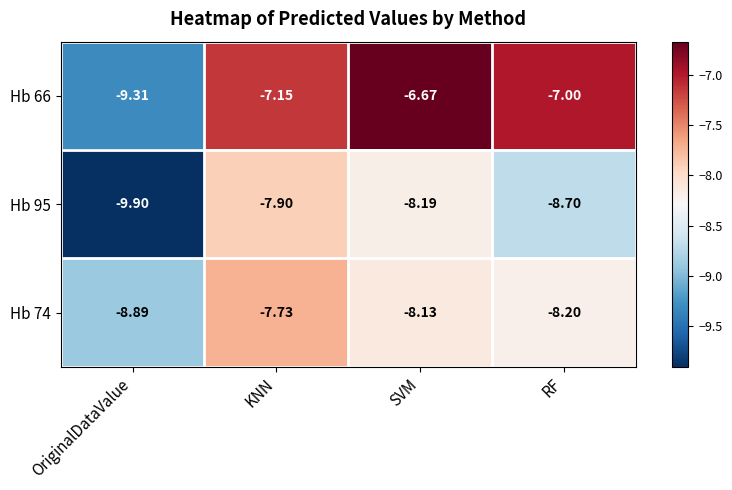

At which label does Hb 74 first exceed -8?

KNN